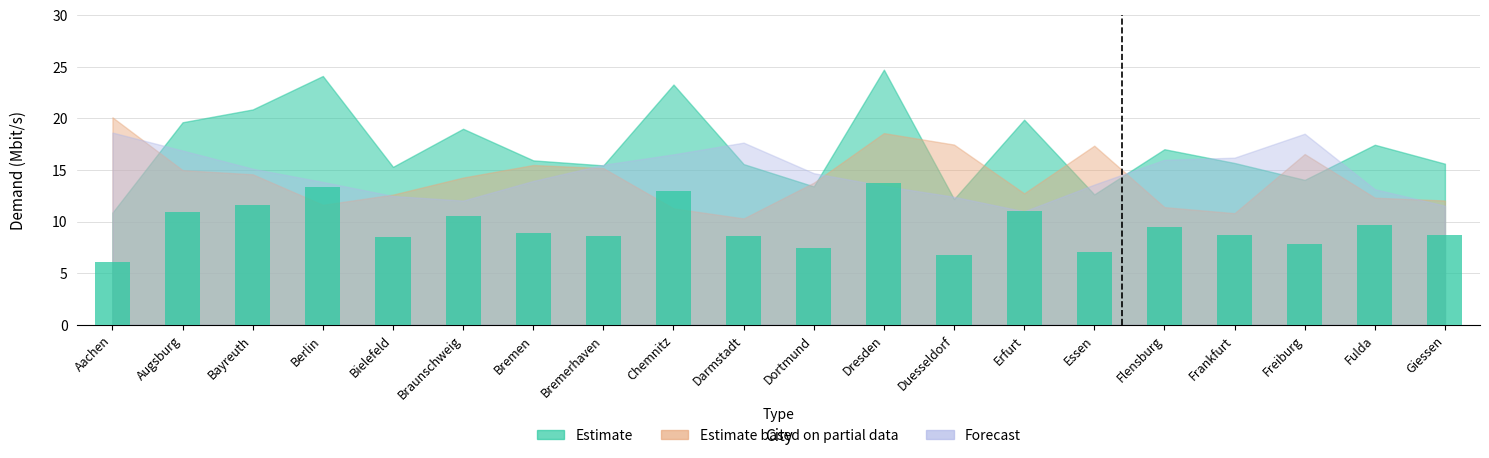

What is the label of the 1st bar from the right?

Giessen